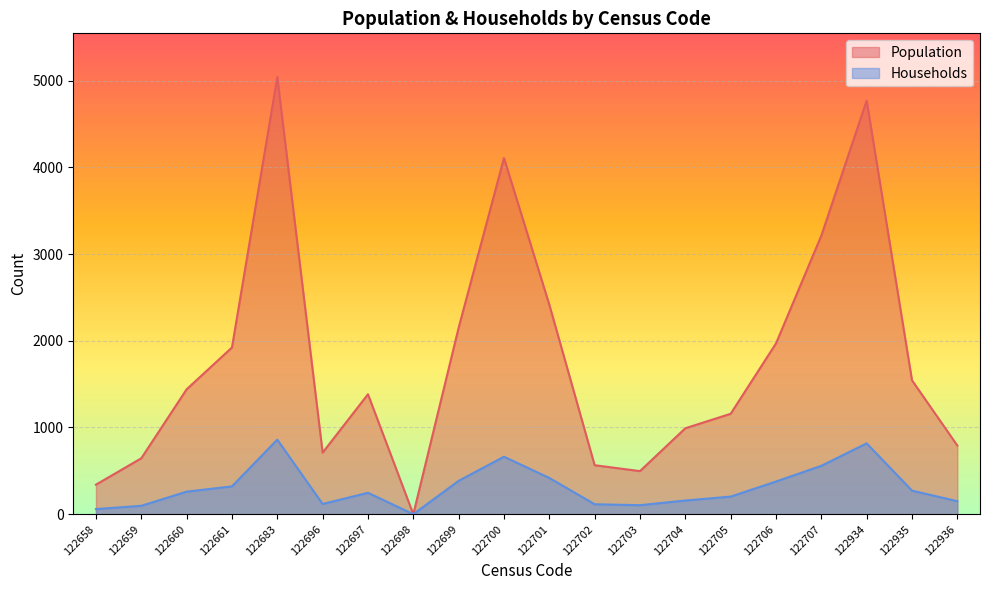

What is the value of the Households point at the 19th from the left?

272